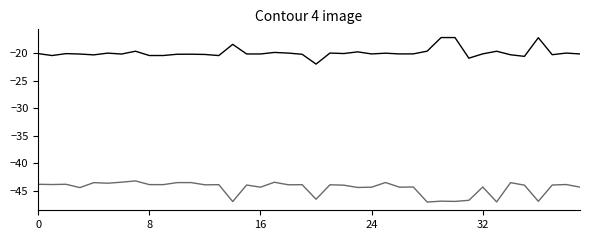

What is the maximum value shown in the chart?

-17.1